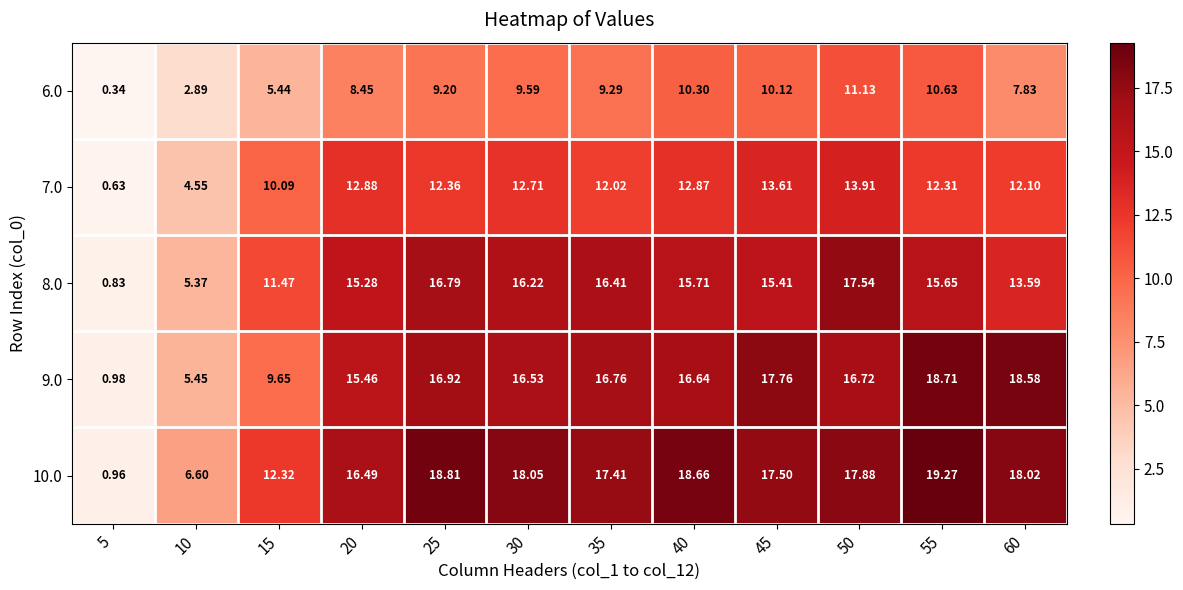

Is the value of 10.0 at 15 greater than the value of 8.0 at 50?

No